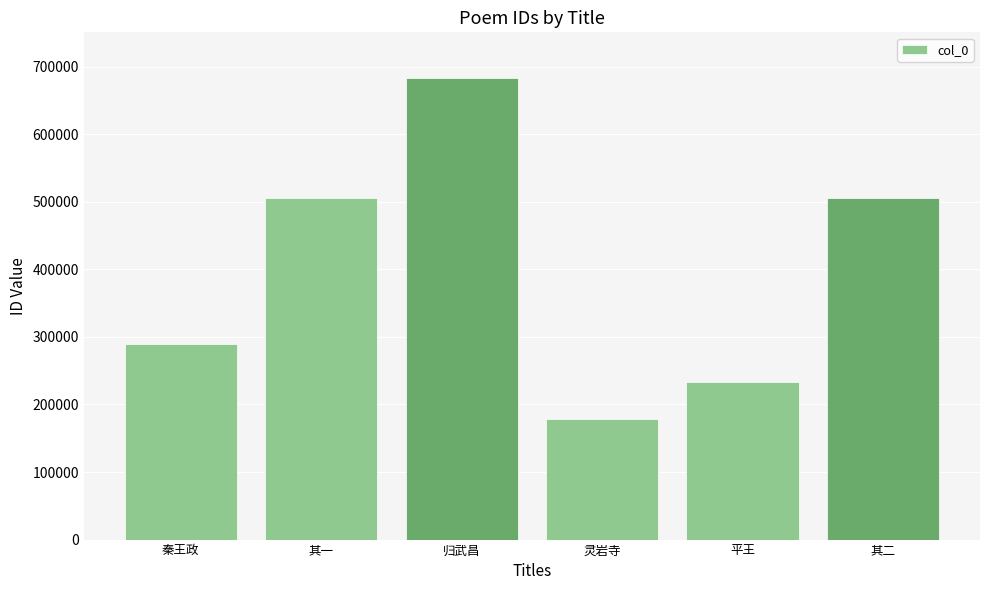

What is the value of the 3rd bar from the left?

682345